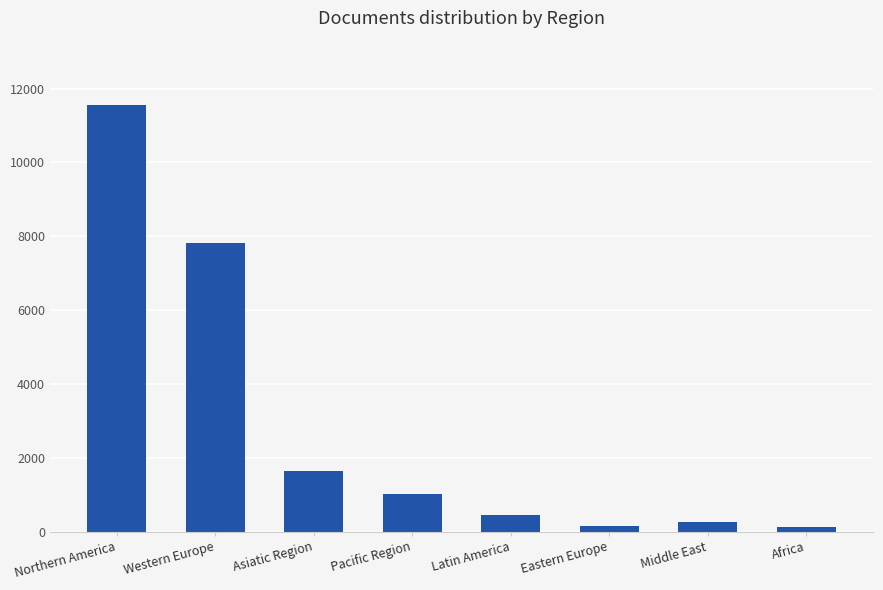

Approximately how many times larger is the value at Western Europe compared to Northern America?

0.7